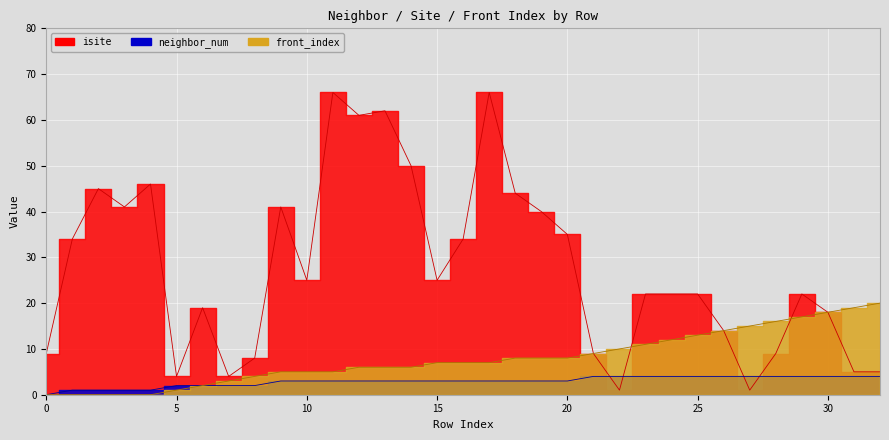

Is the value of front_index at 4 greater than the value of neighbor_num at 4?

No